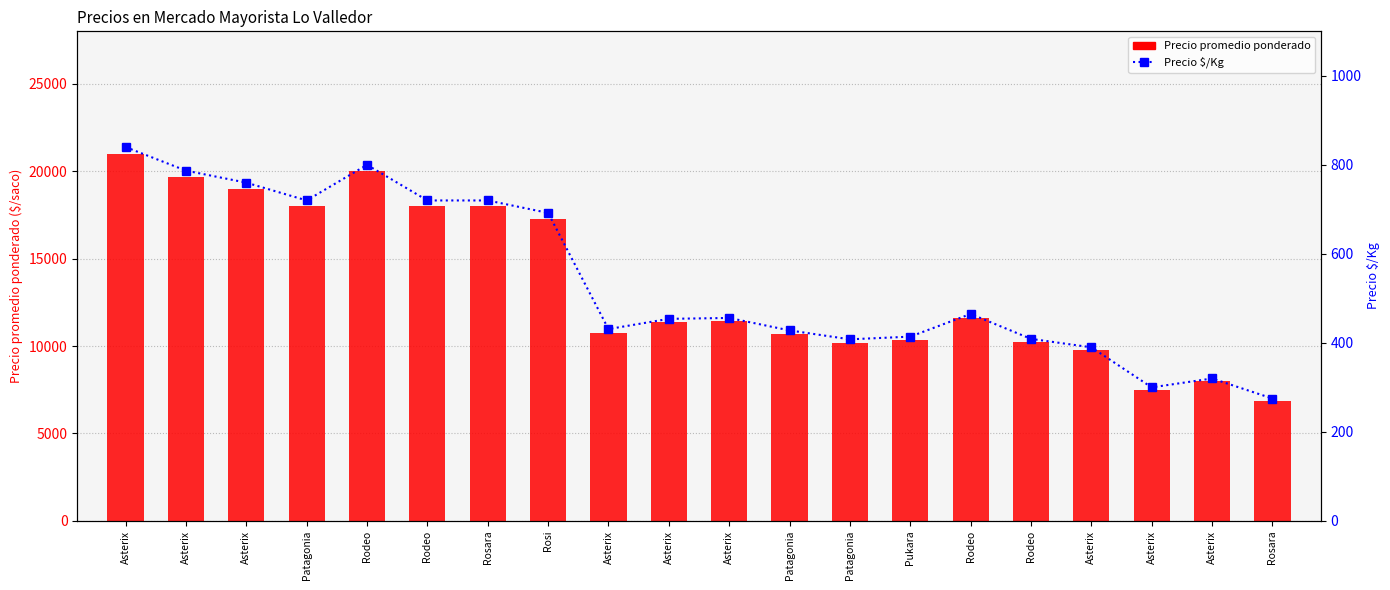

At which label does Precio $/Kg first exceed 456?

Asterix